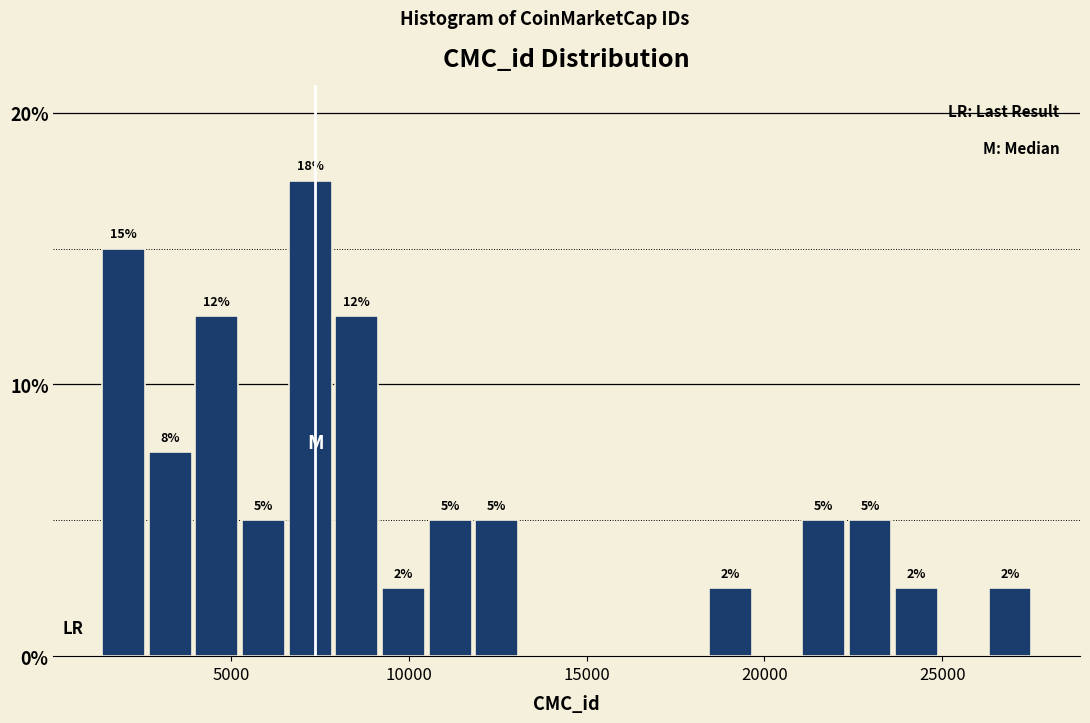

Around what value on the x-axis is the tallest bar? Give the approximate position of its centre, as read against the axis.

7000